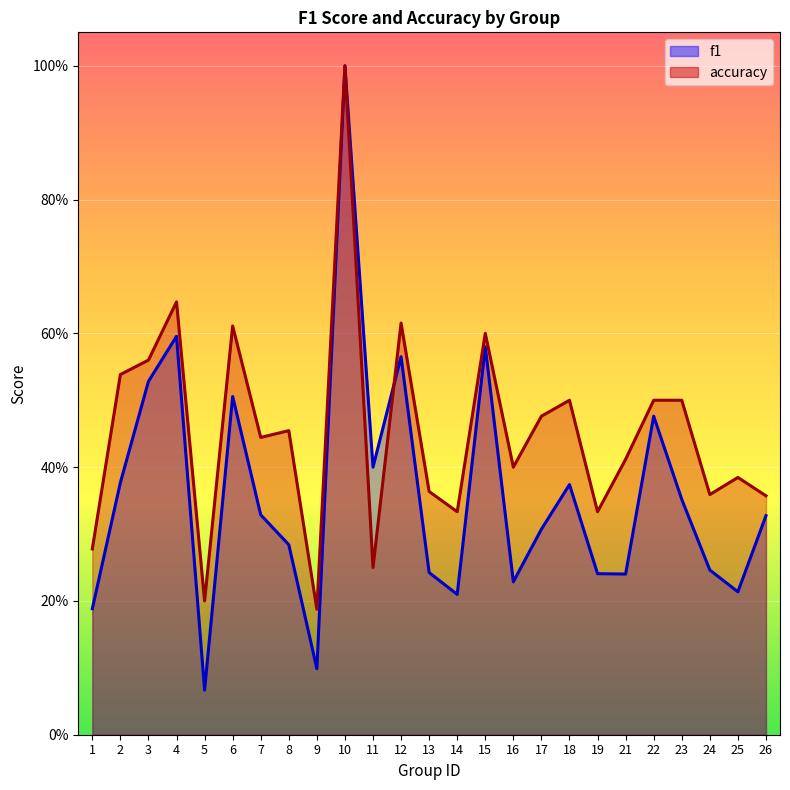

At how many categories does at least one series exceed 0?

25